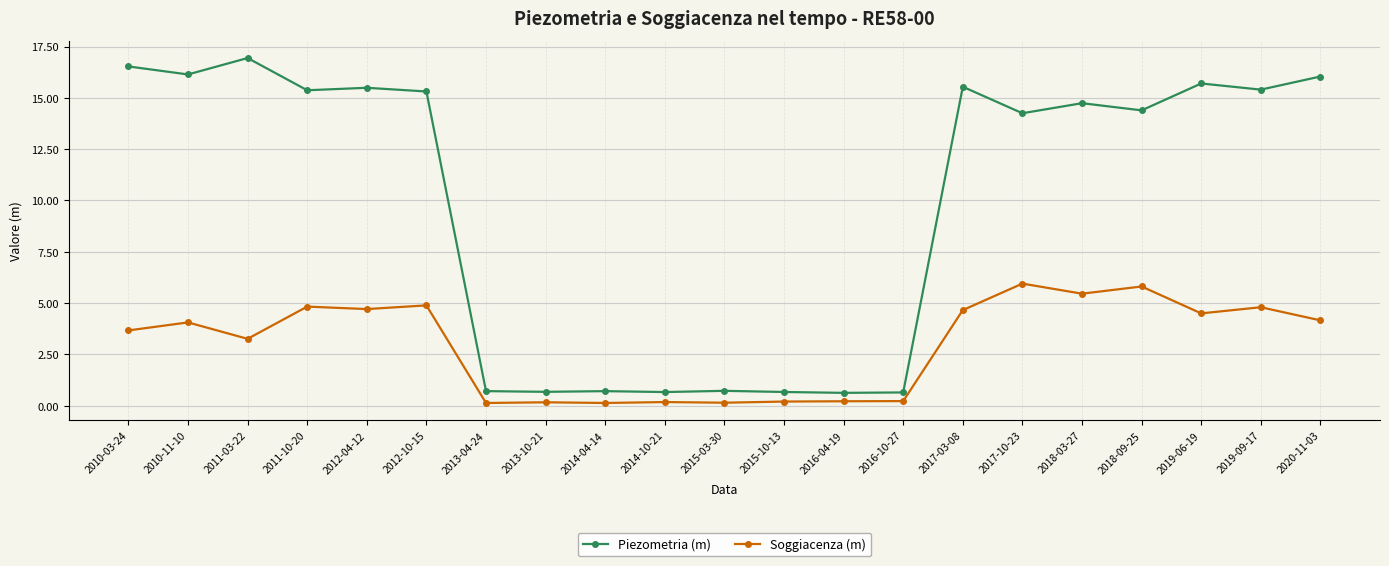

Which series has the widest spread of values?

Piezometria (m)